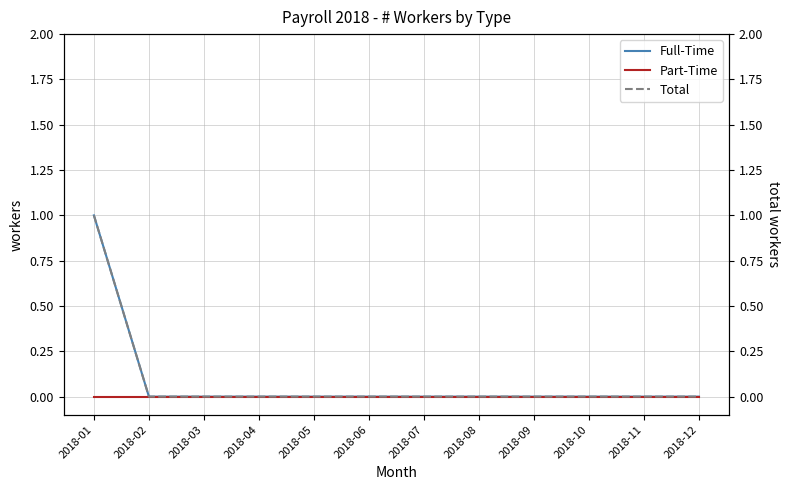

Reading left to right, what are all the values shown in this chart?

Full-Time: 2018-01=1	2018-02=0	2018-03=0	2018-04=0	2018-05=0	2018-06=0	2018-07=0	2018-08=0	2018-09=0	2018-10=0	2018-11=0	2018-12=0
Part-Time: 2018-01=0	2018-02=0	2018-03=0	2018-04=0	2018-05=0	2018-06=0	2018-07=0	2018-08=0	2018-09=0	2018-10=0	2018-11=0	2018-12=0
Total: 2018-01=1	2018-02=0	2018-03=0	2018-04=0	2018-05=0	2018-06=0	2018-07=0	2018-08=0	2018-09=0	2018-10=0	2018-11=0	2018-12=0